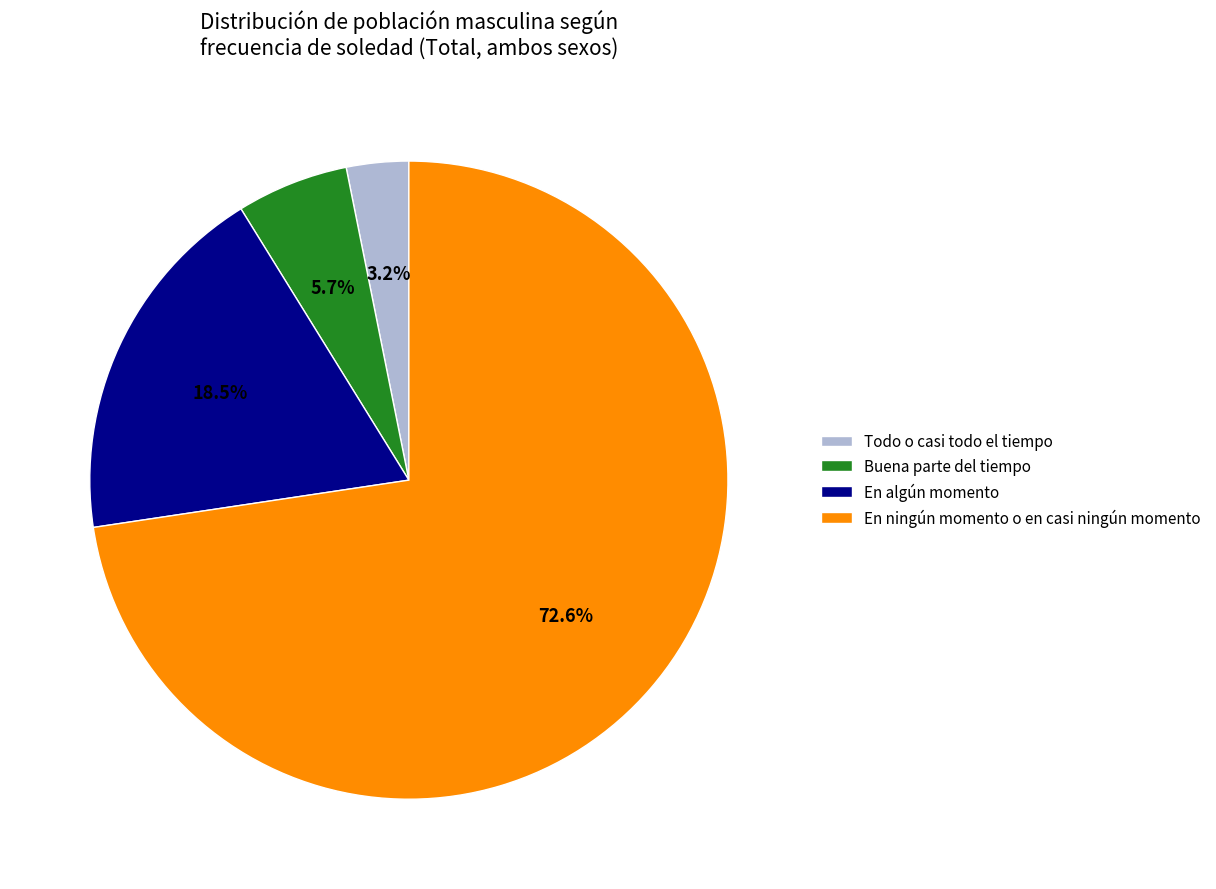

Rank the categories by value from highest to lowest.

En ningún momento o en casi ningún momento, En algún momento, Buena parte del tiempo, Todo o casi todo el tiempo